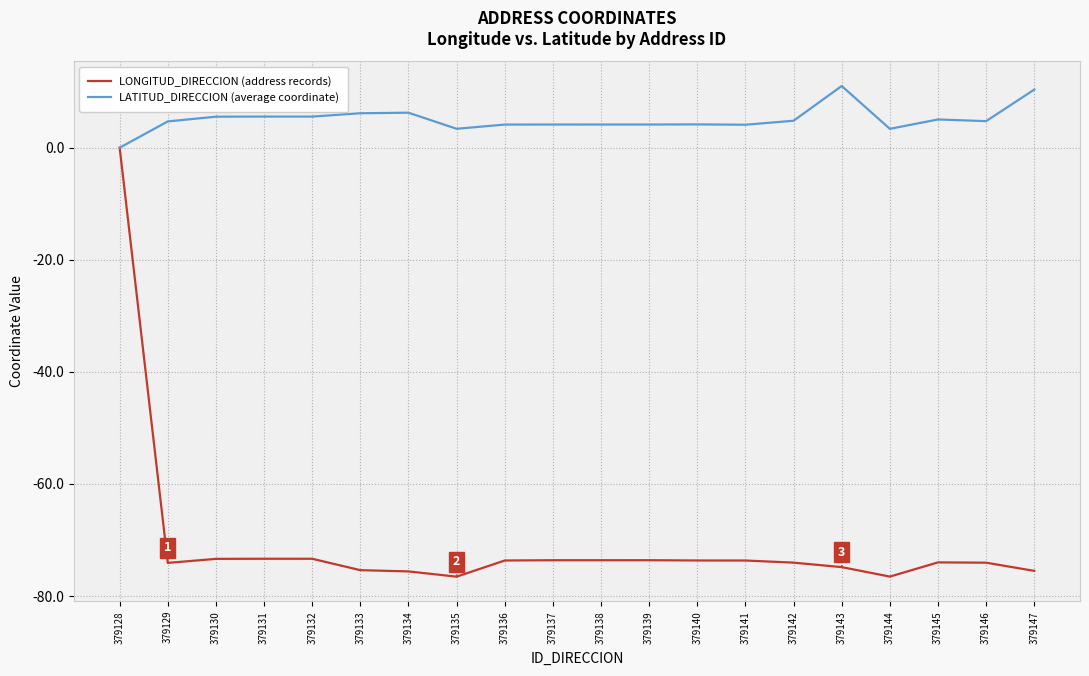

What is the smallest value displayed?

-76.5